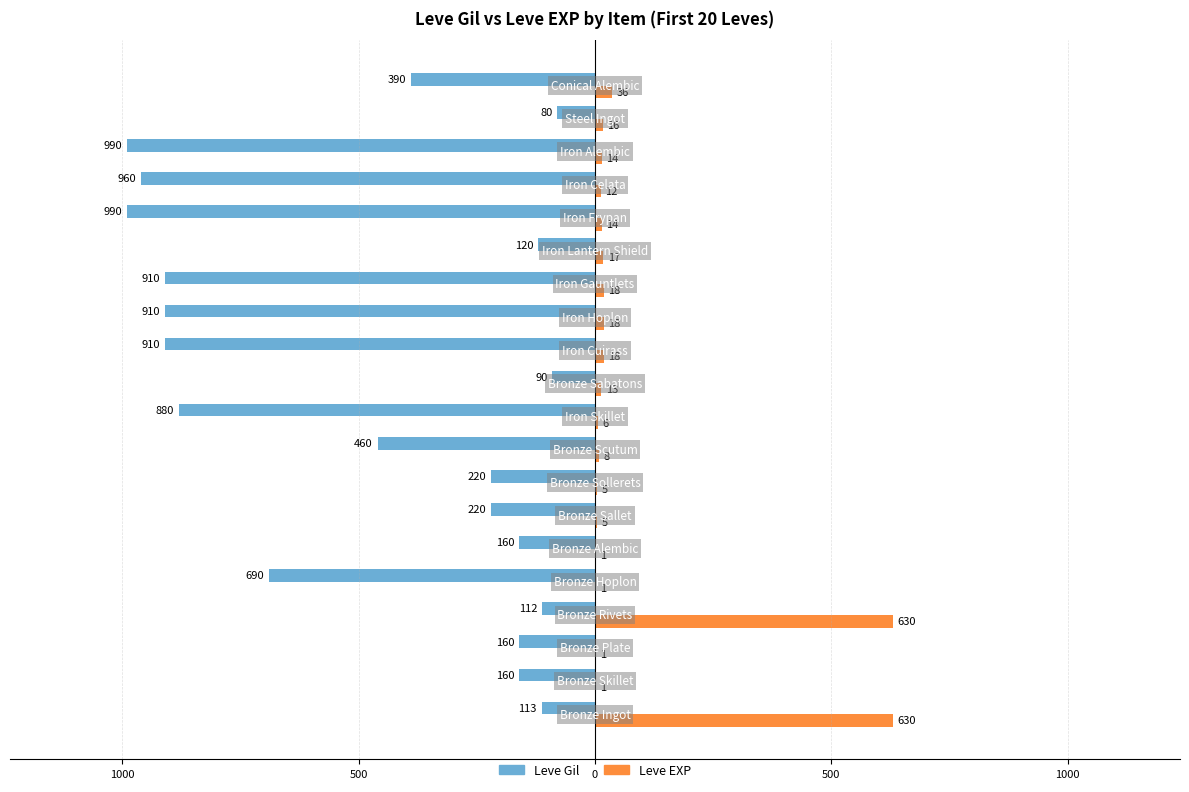

What are all the series names shown in the legend?

Leve Gil, Leve EXP